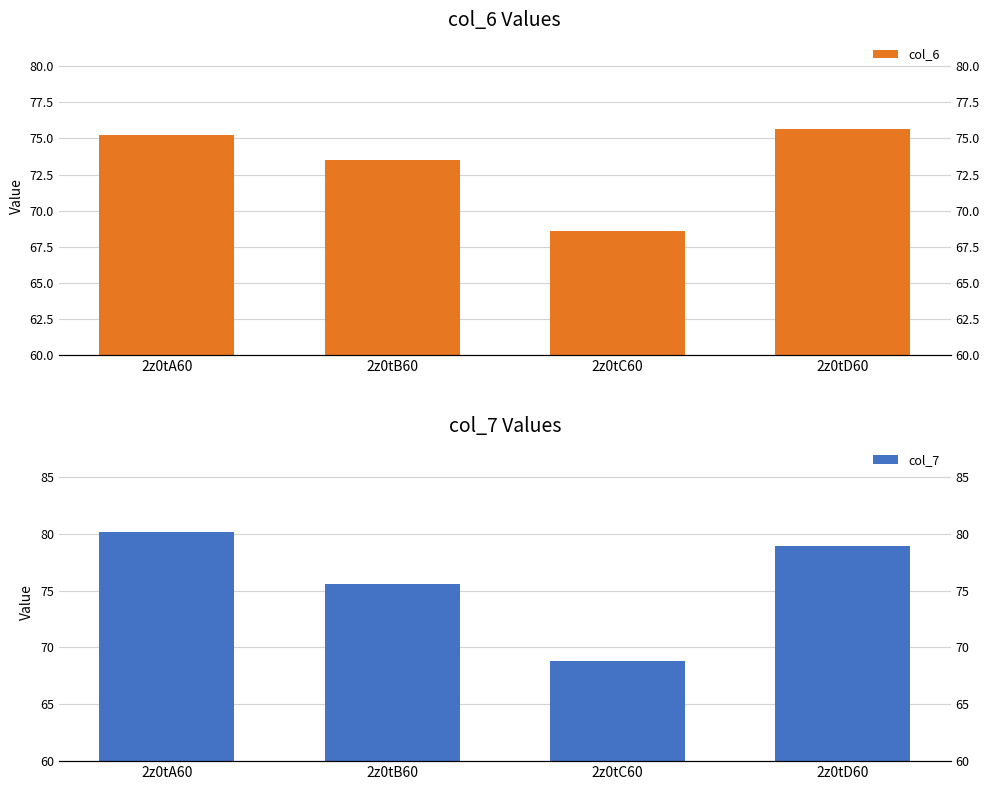

Rank the categories by col_7 value from highest to lowest.

2z0tA60, 2z0tD60, 2z0tB60, 2z0tC60